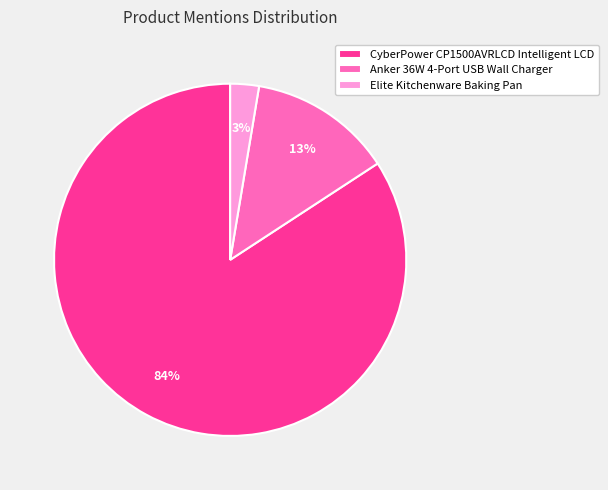

How many slices are in this pie chart?

3